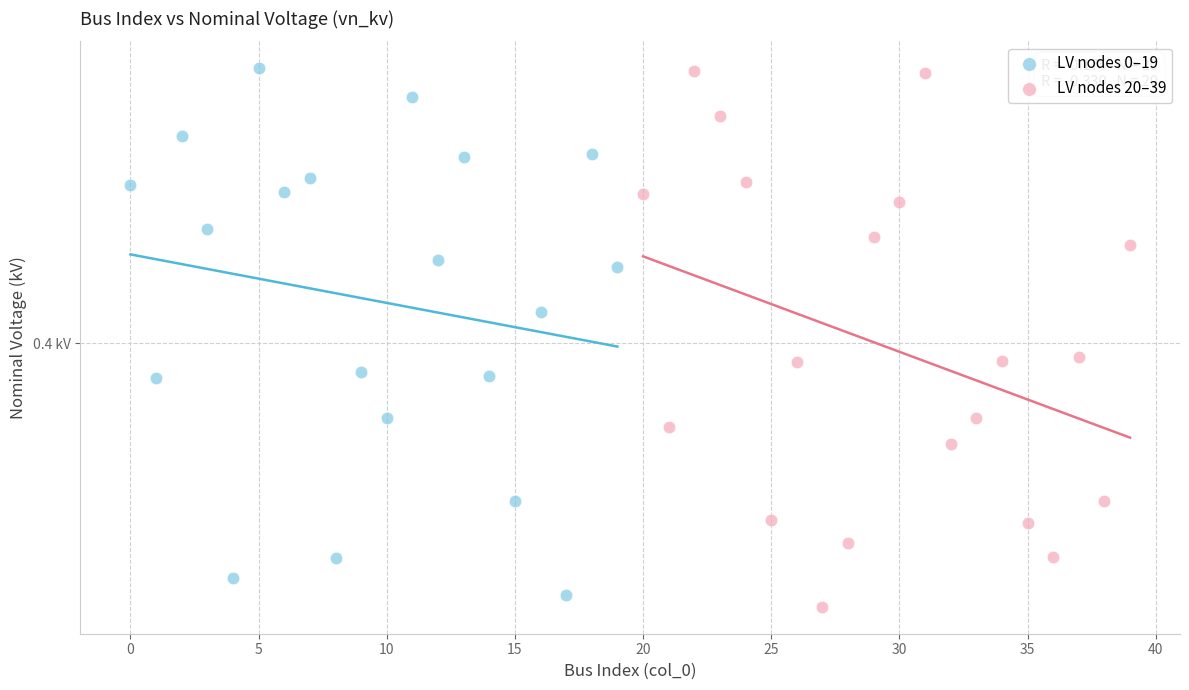

What are all the series names shown in the legend?

LV nodes 0–19, LV nodes 20–39